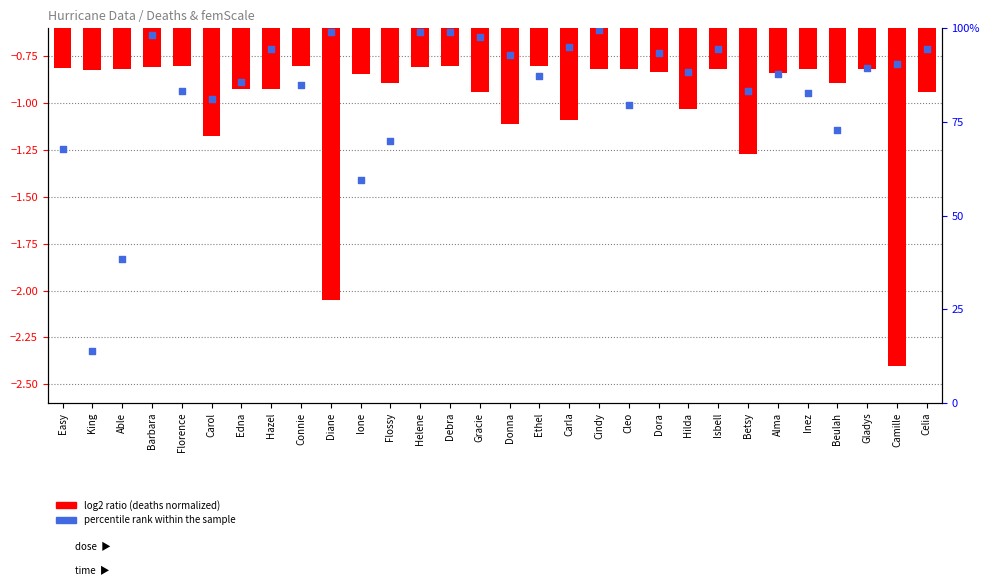

Which series has the widest spread of Y values?

percentile rank within the sample